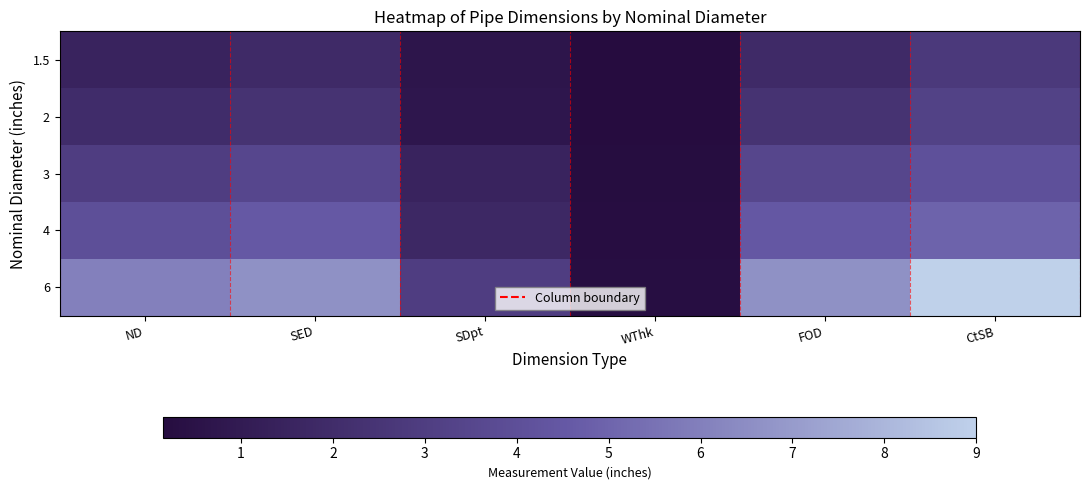

Reading right to left, what are all the values shown in this chart?

1.5: CtSB=2.8	FOD=1.9	WThk=0.2	SDpt=0.7	SED=1.9	ND=1.5
2: CtSB=3.2	FOD=2.4	WThk=0.2	SDpt=0.8	SED=2.4	ND=2.0
3: CtSB=4.1	FOD=3.5	WThk=0.2	SDpt=1.5	SED=3.5	ND=3.0
4: CtSB=4.9	FOD=4.5	WThk=0.2	SDpt=1.8	SED=4.5	ND=4.0
6: CtSB=9.0	FOD=6.6	WThk=0.3	SDpt=3.0	SED=6.6	ND=6.0